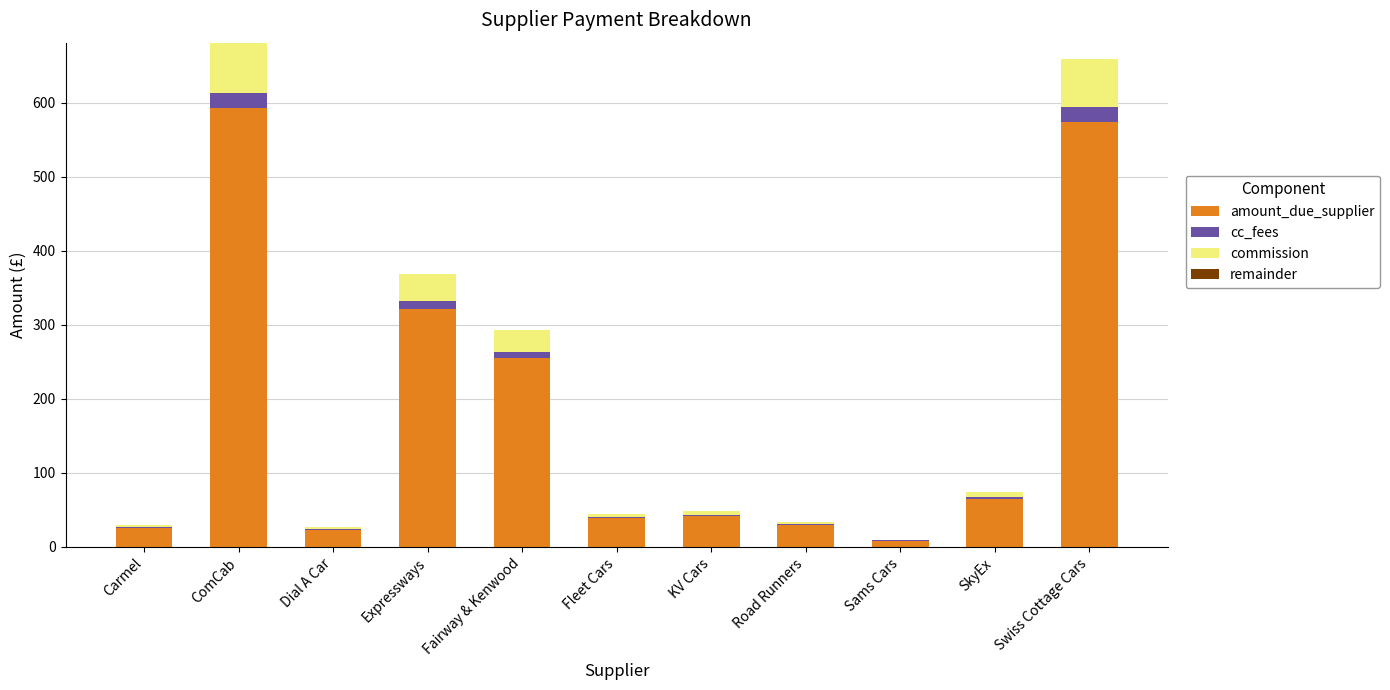

The amount_due_supplier series shows 574.6 at Swiss Cottage Cars. True or false?

True